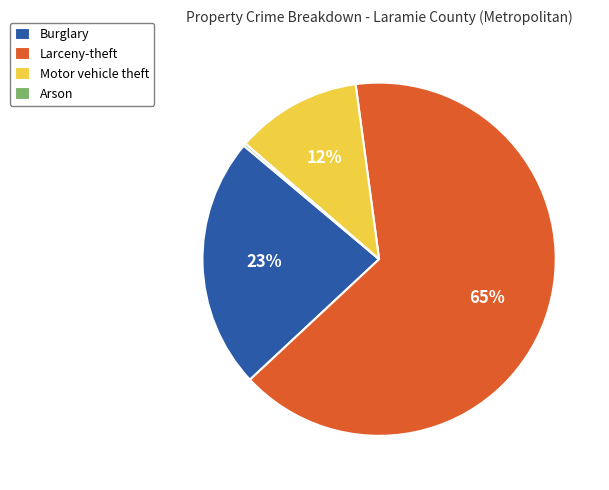

What is the ratio of the value at Motor vehicle theft to the value at Larceny-theft?

0.2